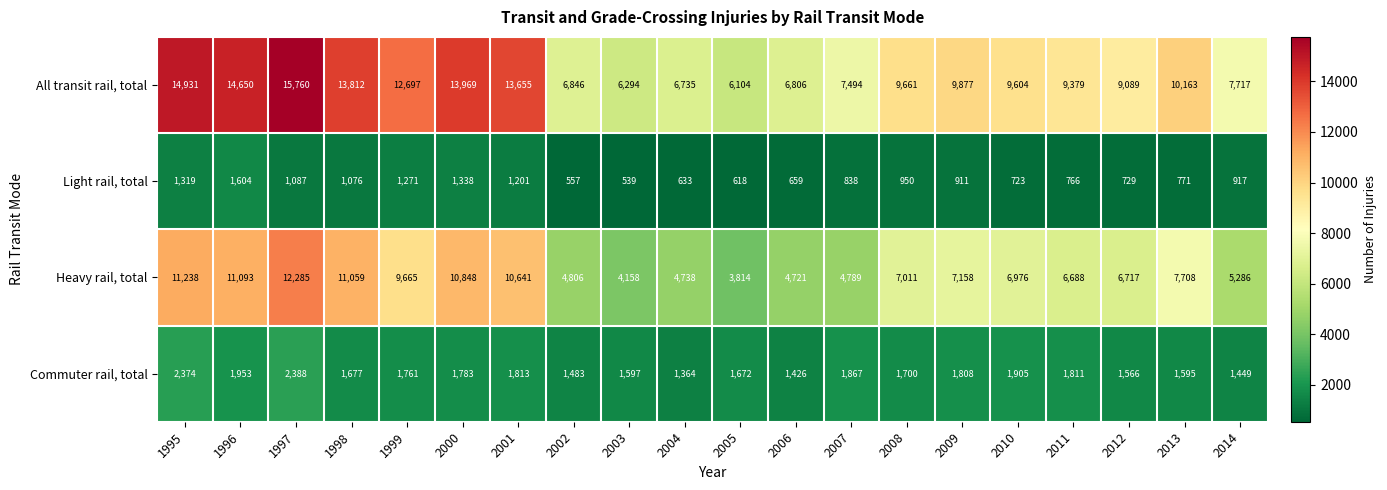

The value of Light rail, total at 2007 is 838. True or false?

True